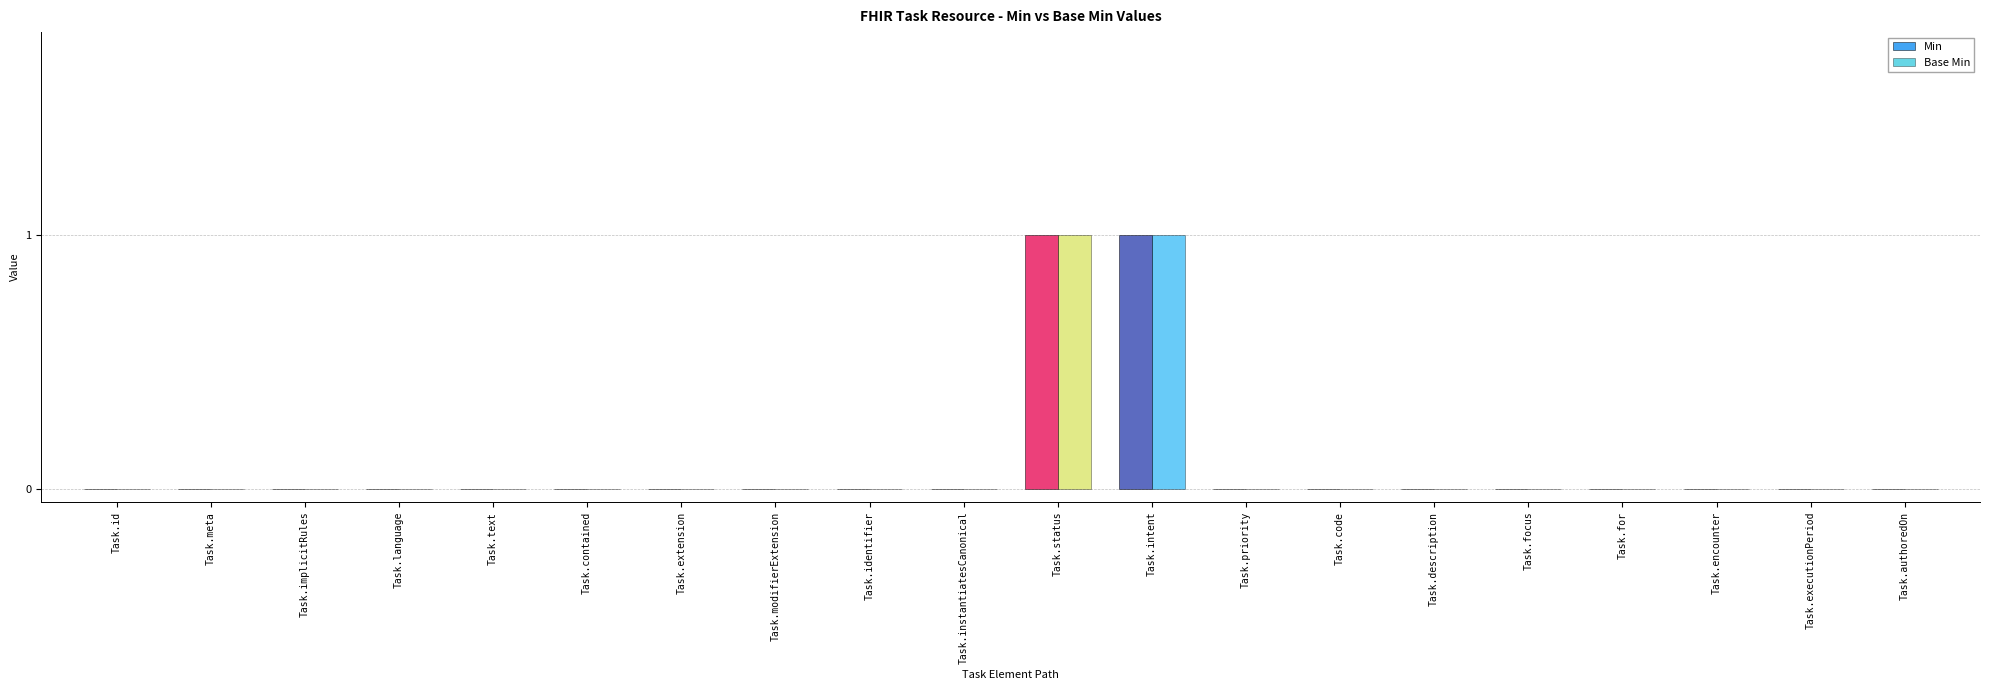

How many distinct data groups are displayed?

2